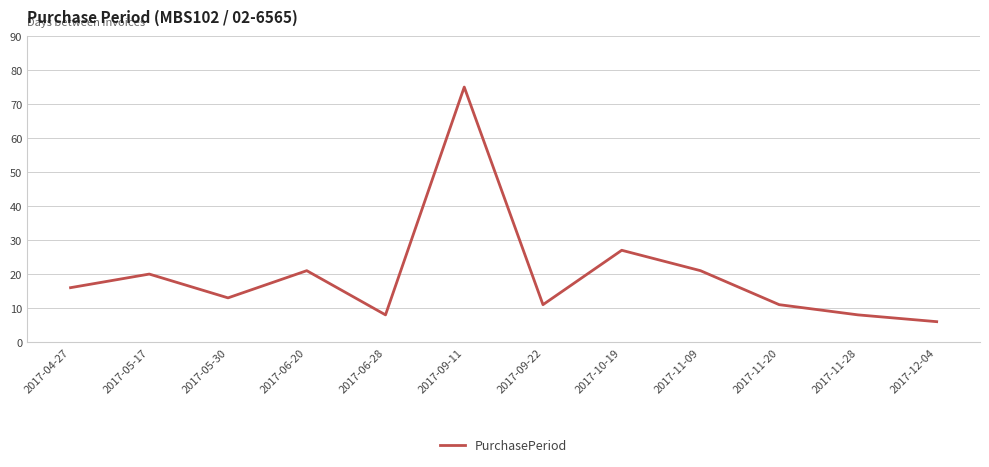

How many series are shown in this chart?

1